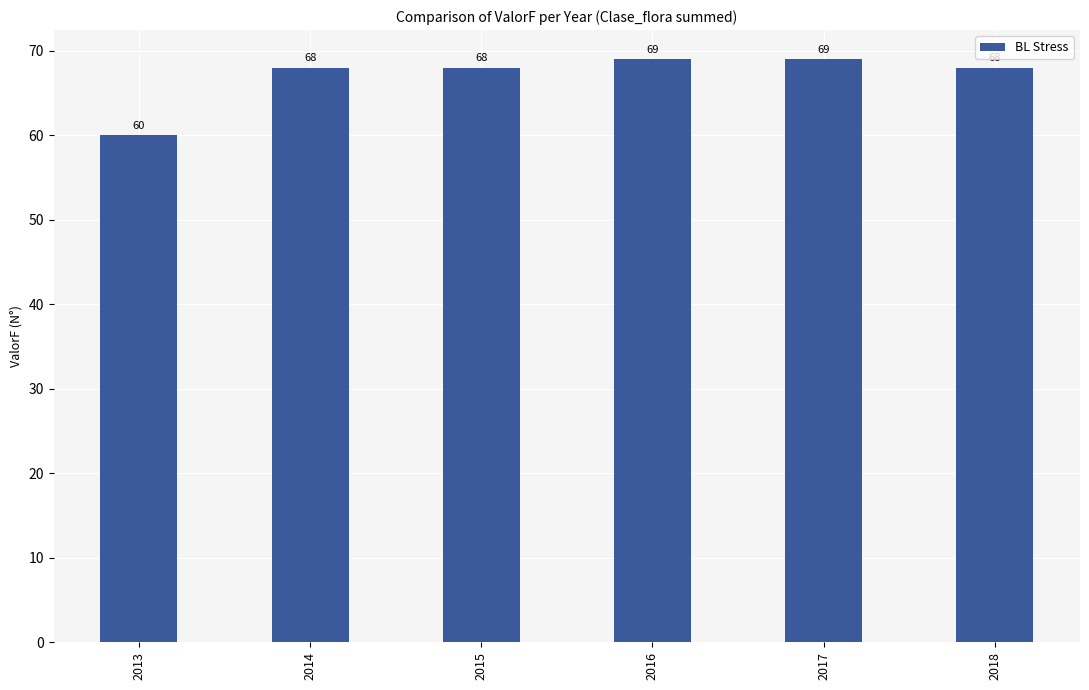

How many values are between 68 and 69?

5